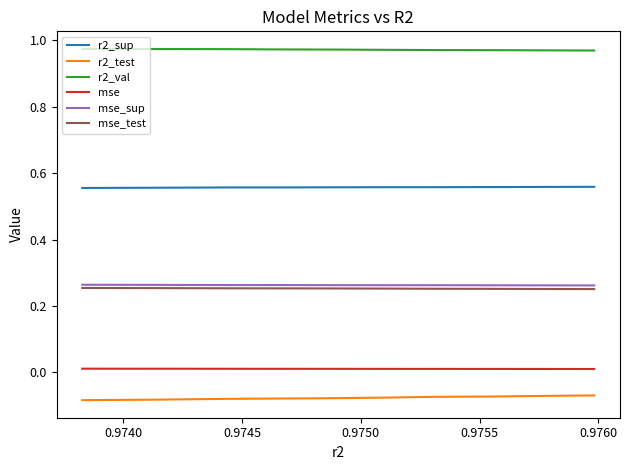

What is the average value of the r2_val series?

1.0